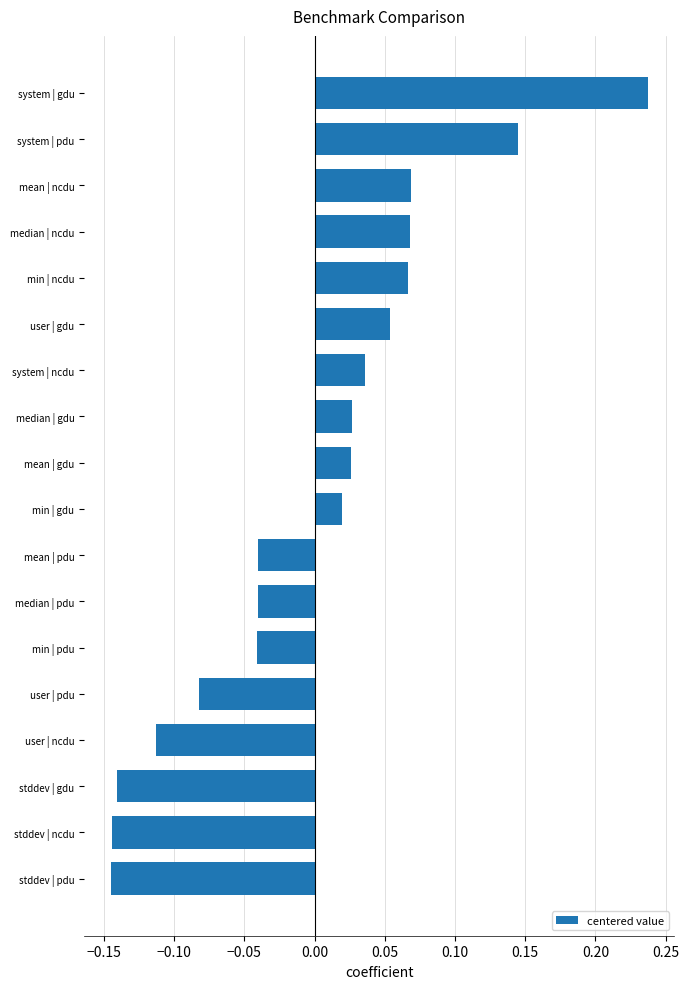

At which label is the value closest to 0?

min | gdu